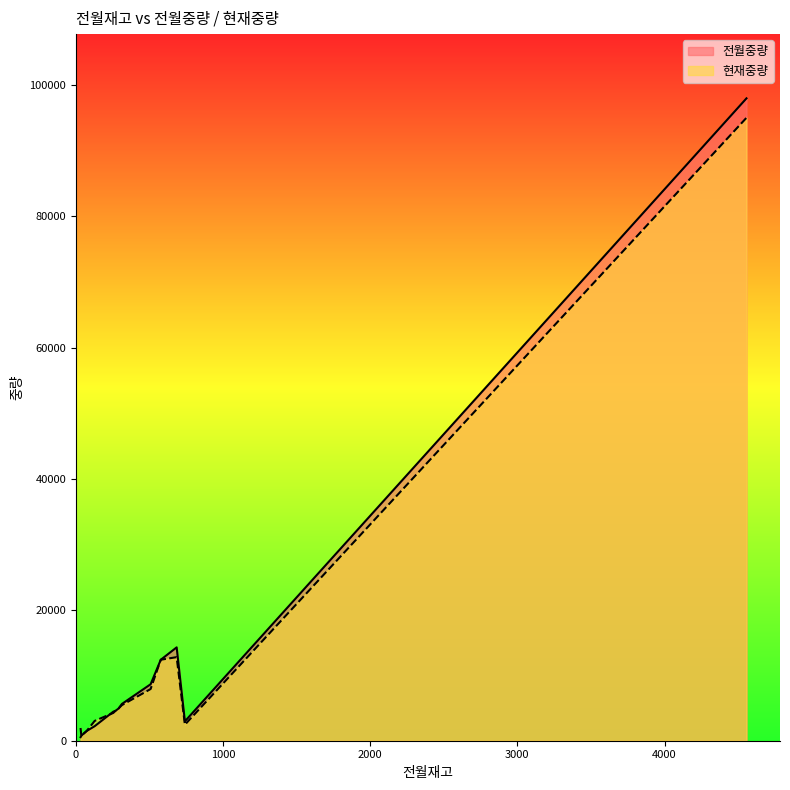

True or false: 현재중량 has a value of 10905.2 at 507.

False